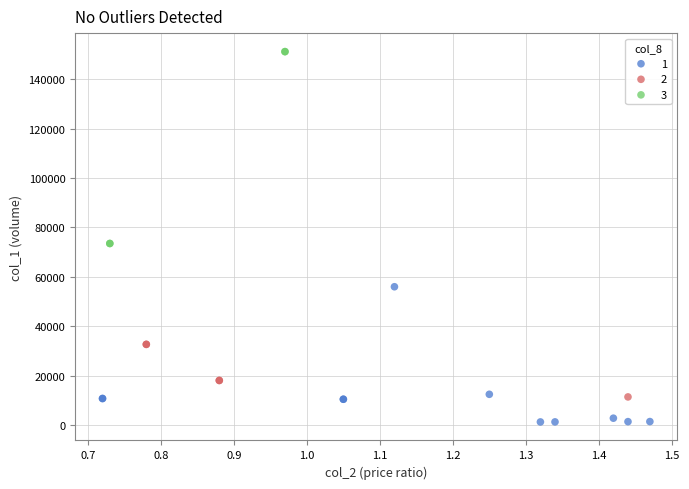

What are all the series names shown in the legend?

1, 2, 3